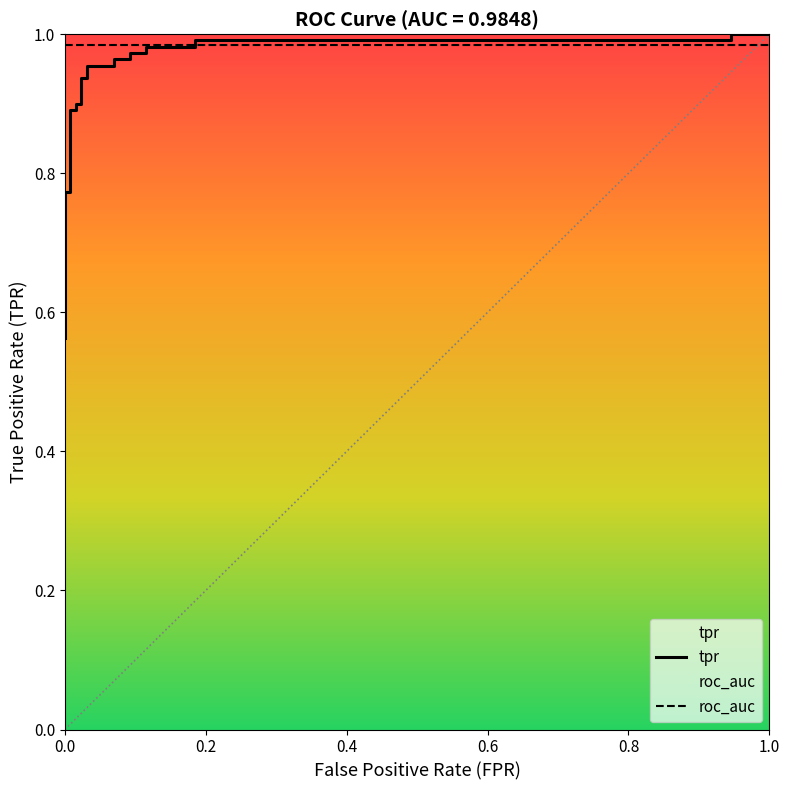

At how many categories does at least one series exceed 0?

24